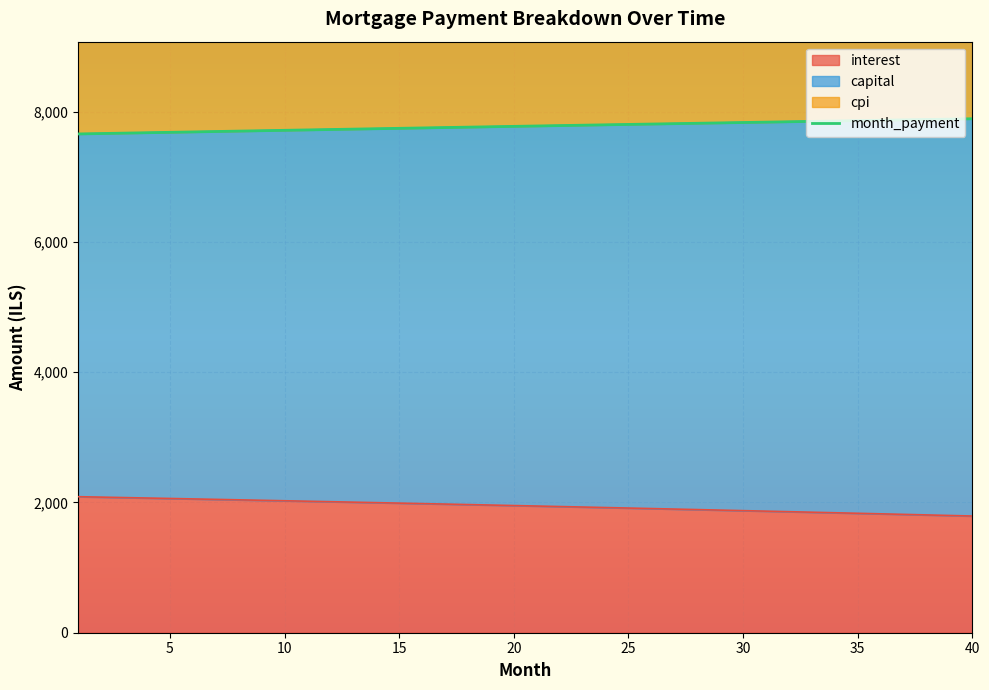

Which series has the largest total across all categories?

month_payment